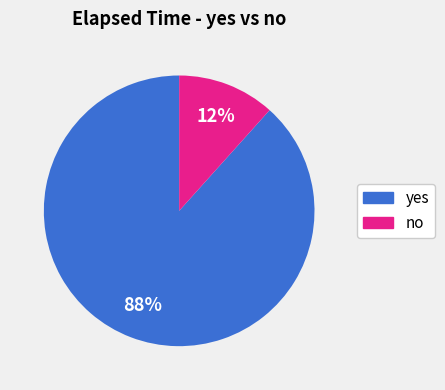

Does any single category account for the majority?

Yes